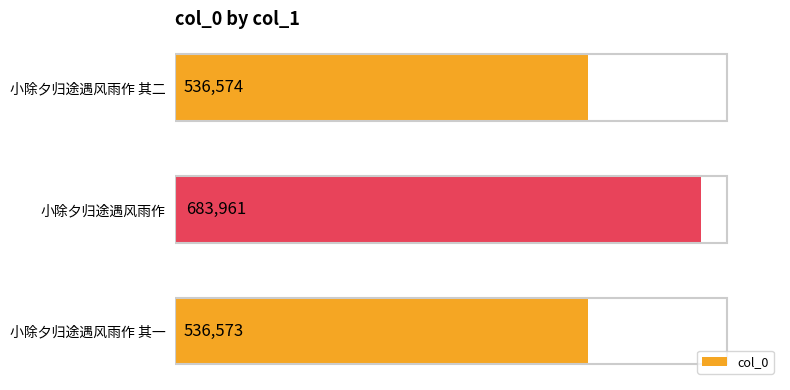

What is the average value?

585703